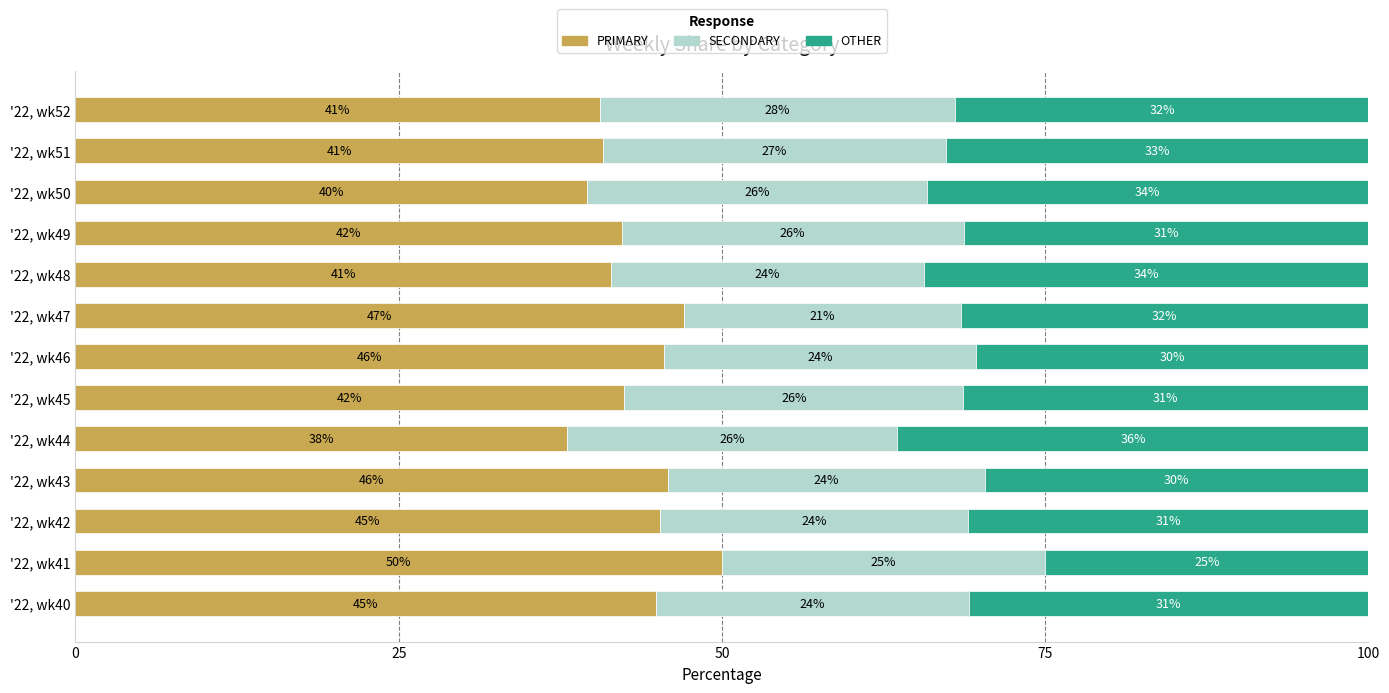

The value of PRIMARY at '22, wk50 is 39.5. True or false?

True